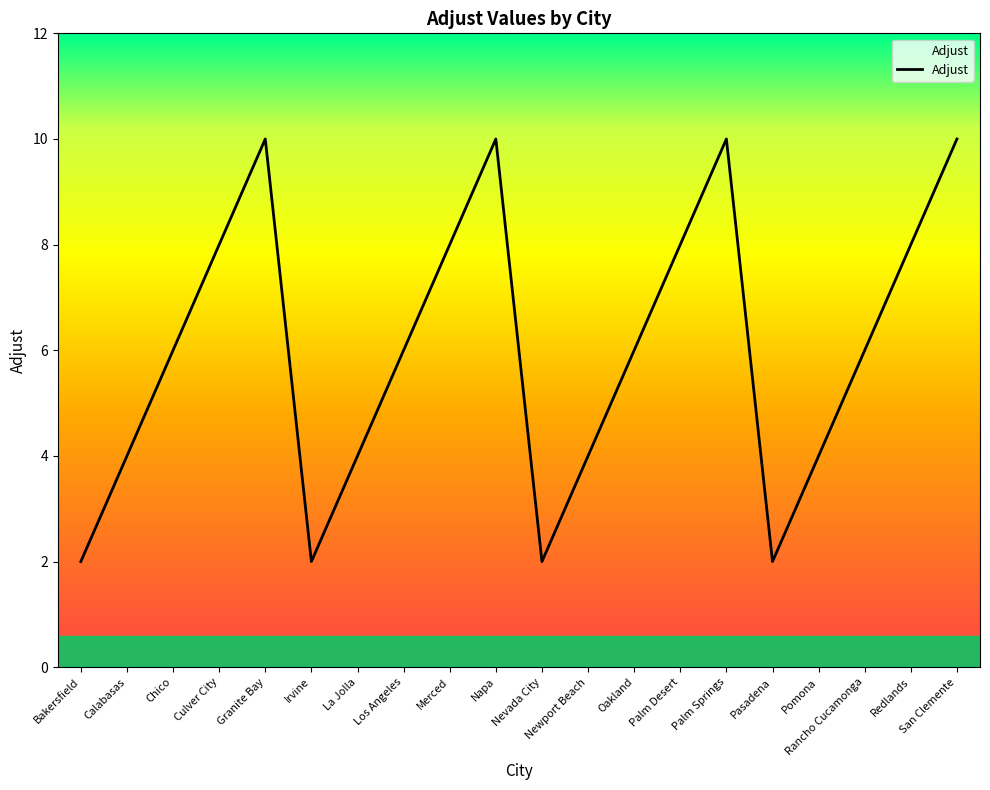

What is the greatest value displayed?

10